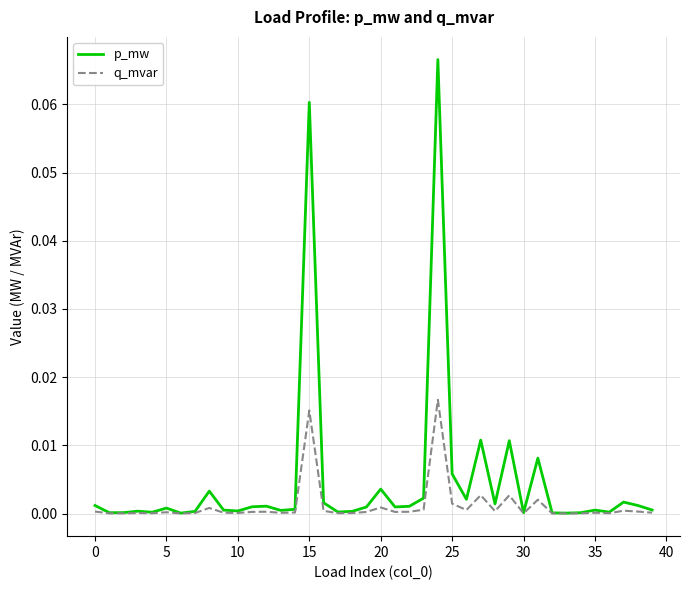

Rank the series by their average value, from lowest to highest.

q_mvar, p_mw